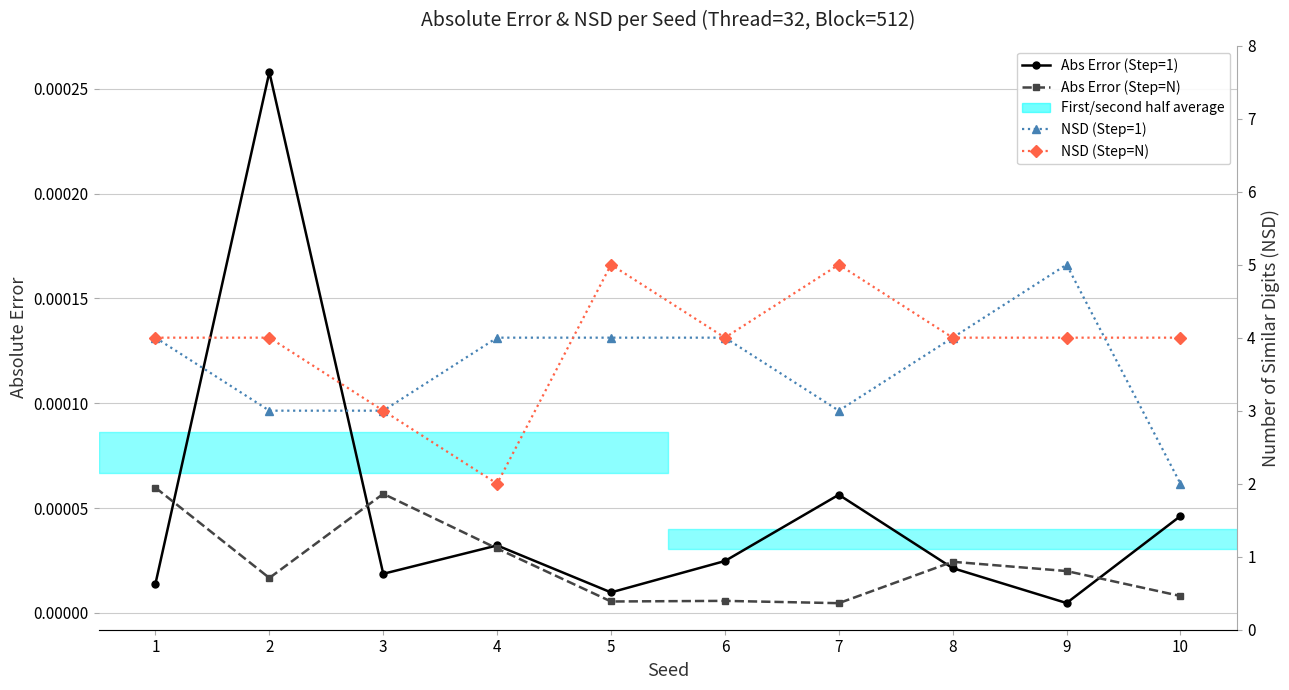

What is the minimum value for NSD (Step=1)?

2.0